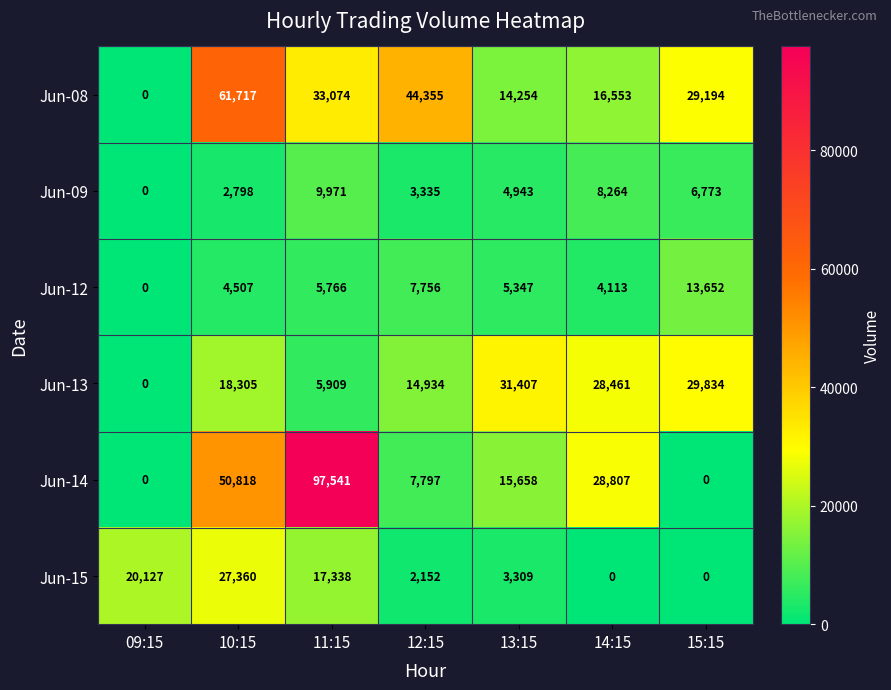

Is it true that Jun-14 equals 97541 at 11:15?

True